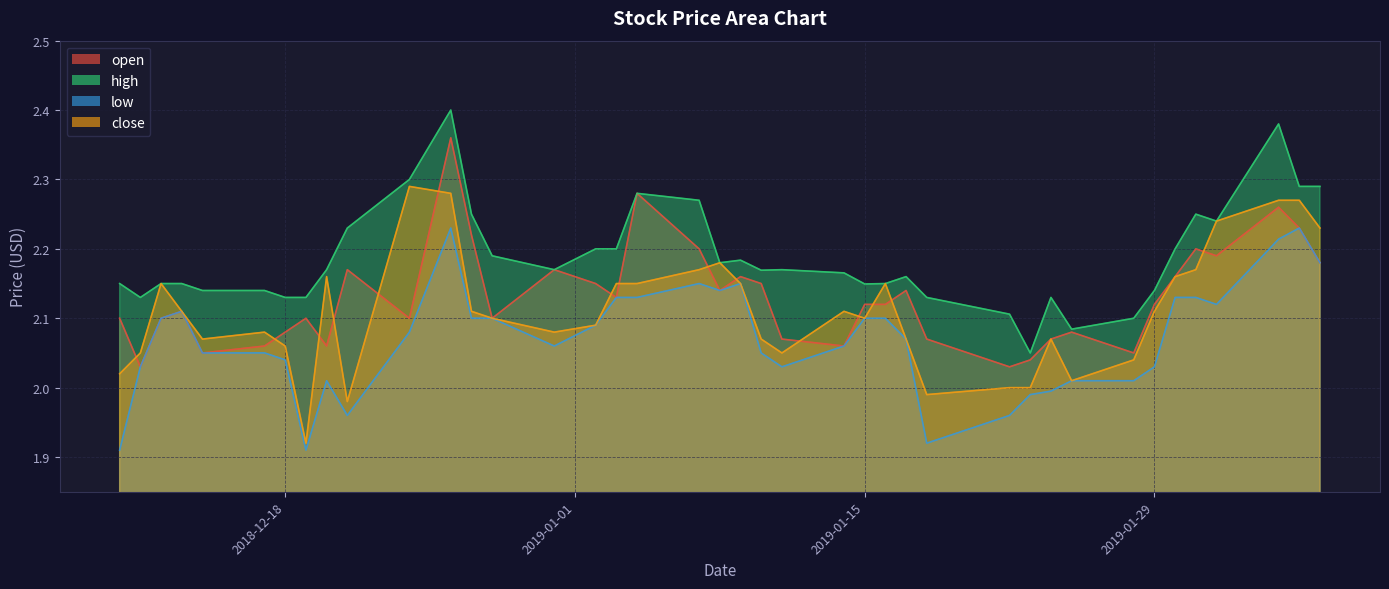

How many interior local valleys does the high series have?

8